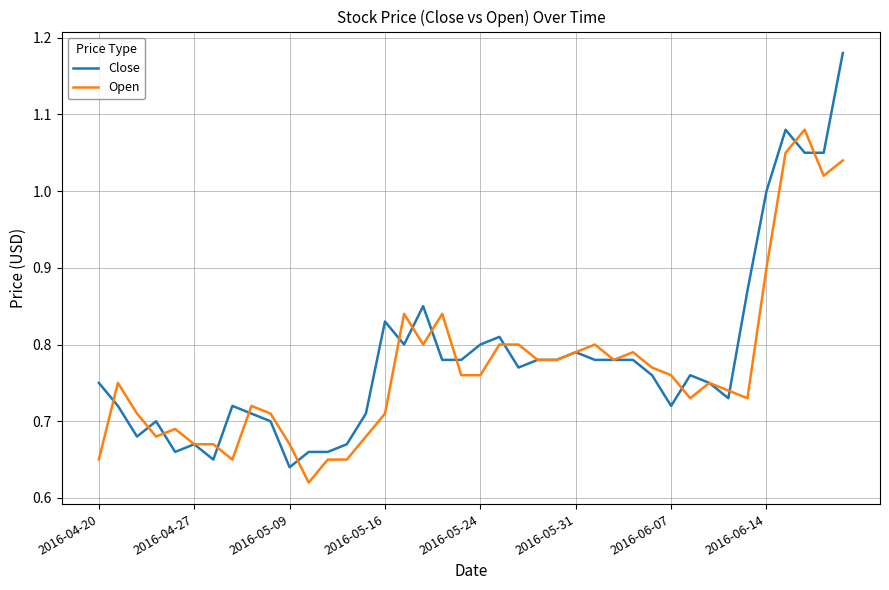

Which series has the largest range (max minus min)?

Close